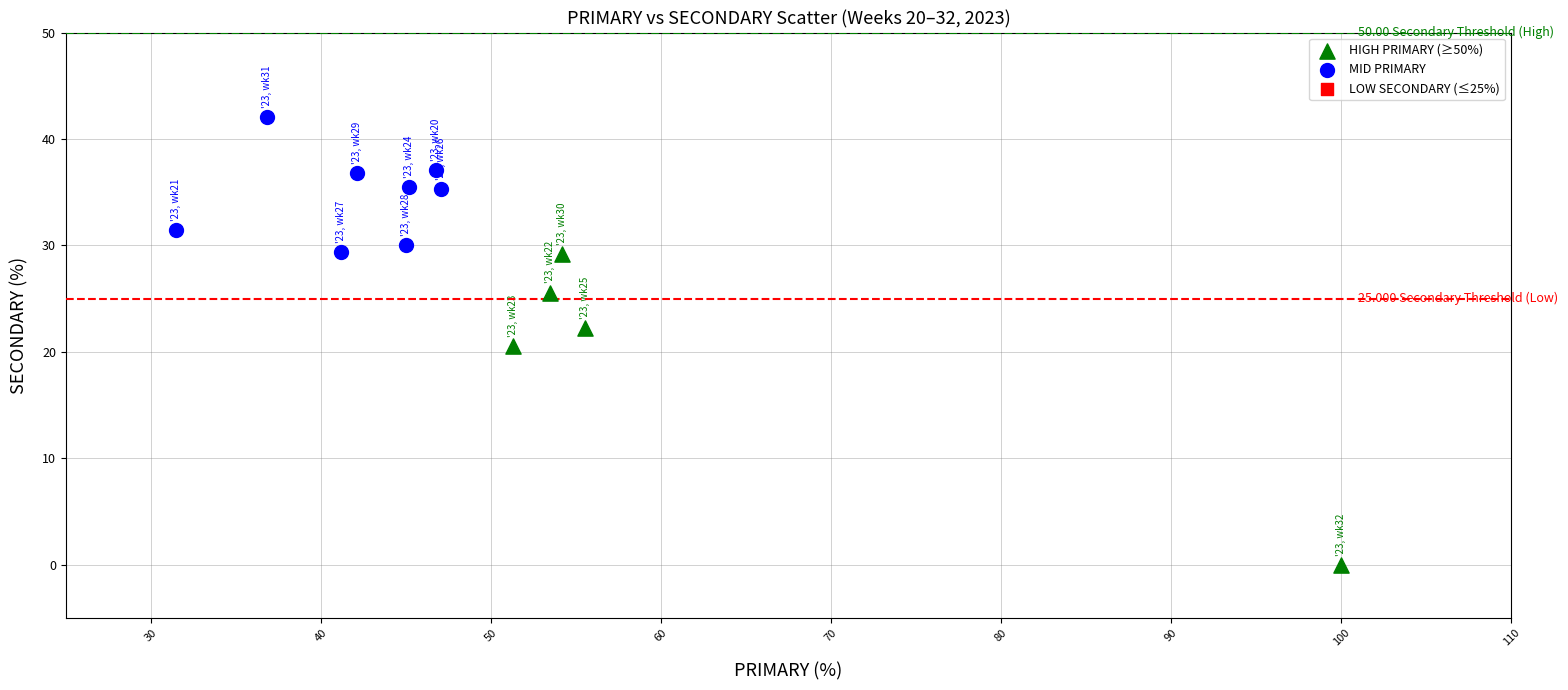

Which series reaches the maximum Y coordinate?

MID PRIMARY